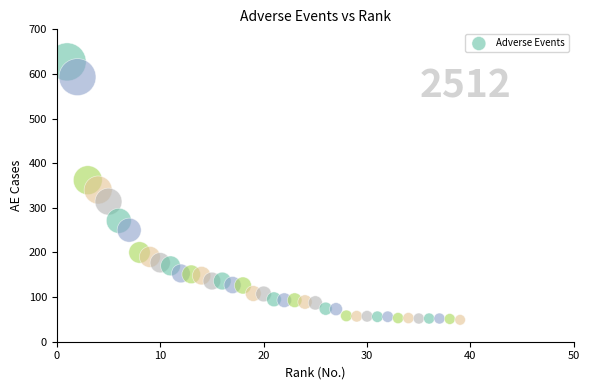

What is the range of X values (max minus min)?

38